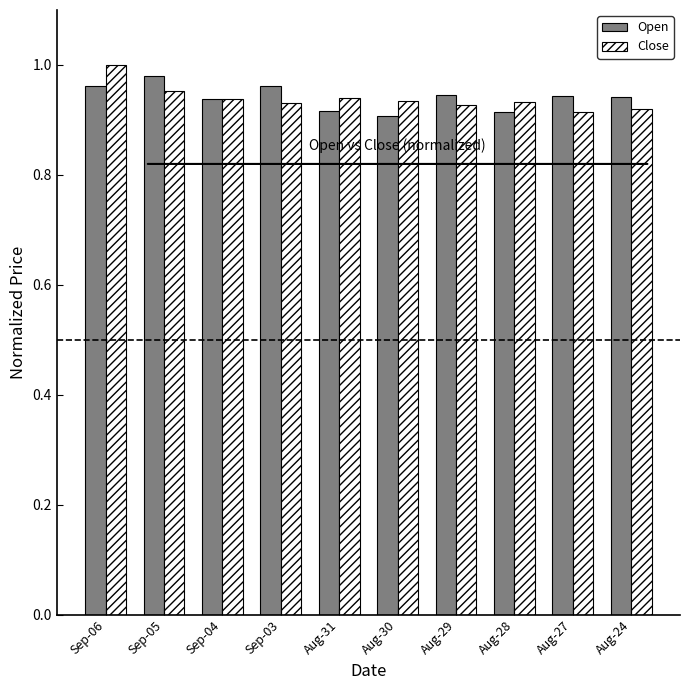

What is the total value across all series at Aug-30?

1.8